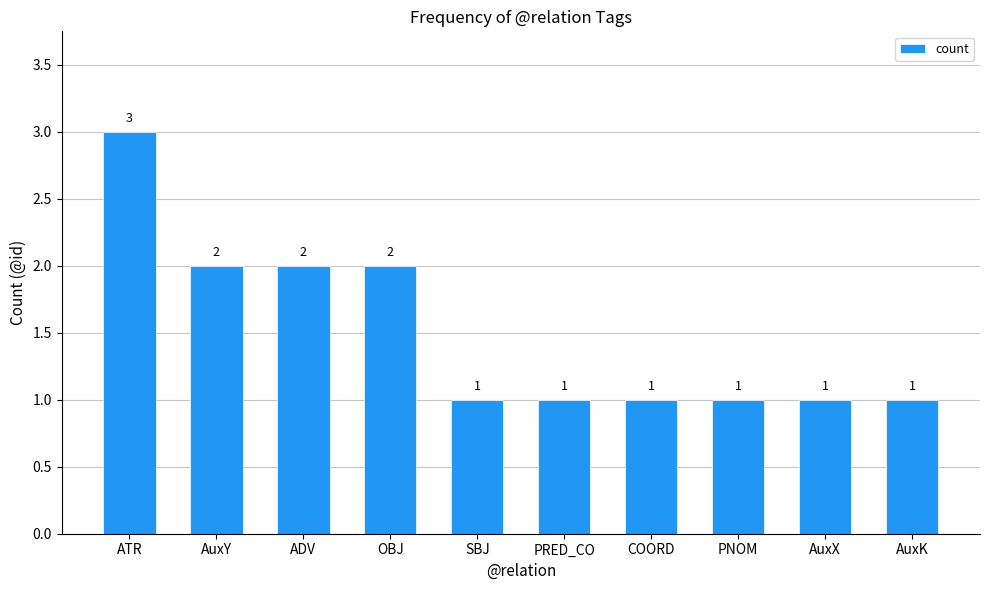

What is the difference between the maximum and minimum values?

2